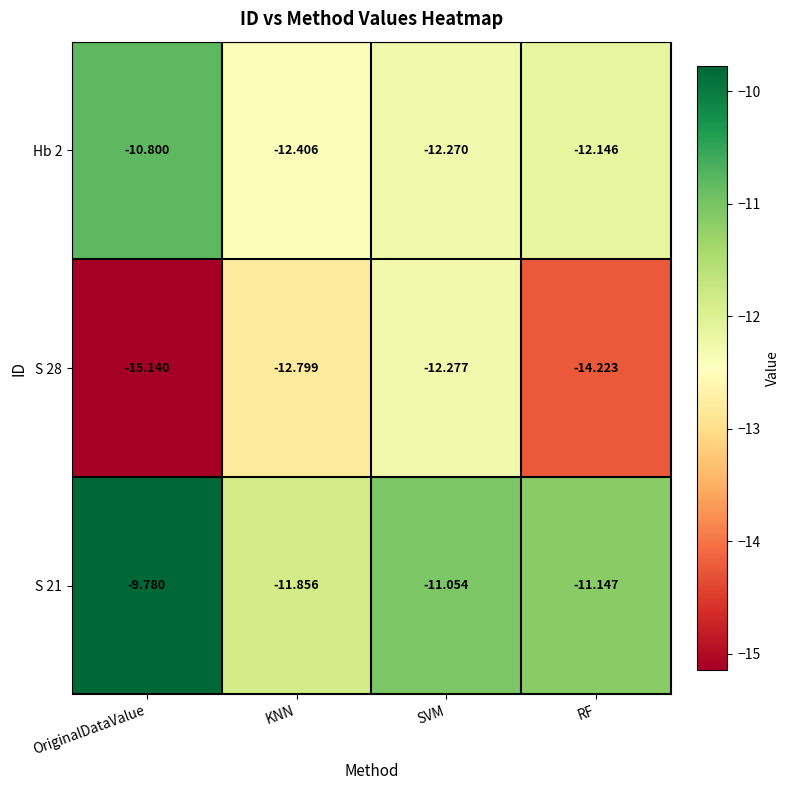

Rank the series by their maximum value, from highest to lowest.

S 21, Hb 2, S 28